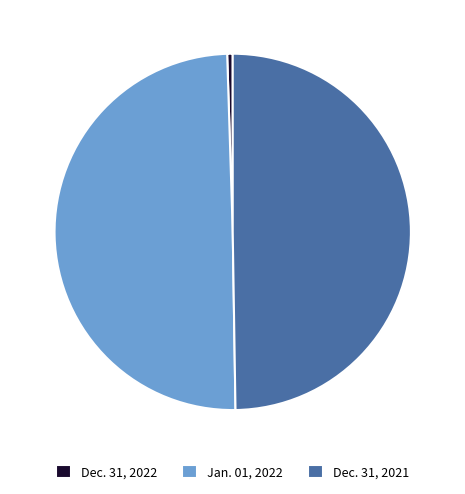

Between Dec. 31, 2022 and Dec. 31, 2021, which is larger?

Dec. 31, 2021